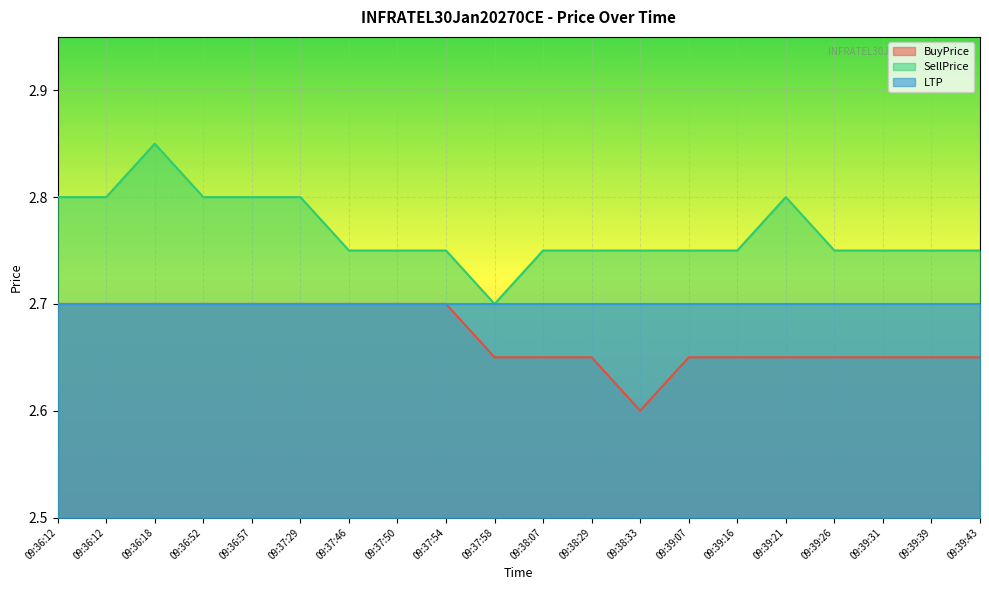

What is the label of the 13th point from the left?

09:38:33